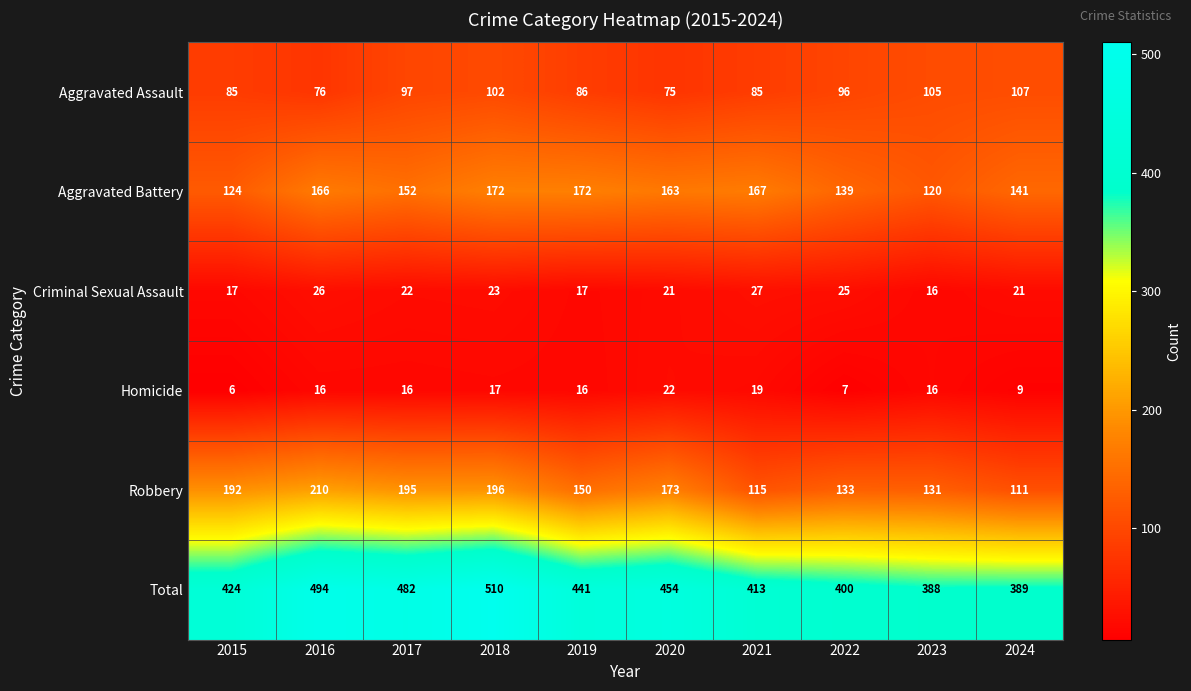

The value of Aggravated Assault at 2023 is 150. True or false?

False